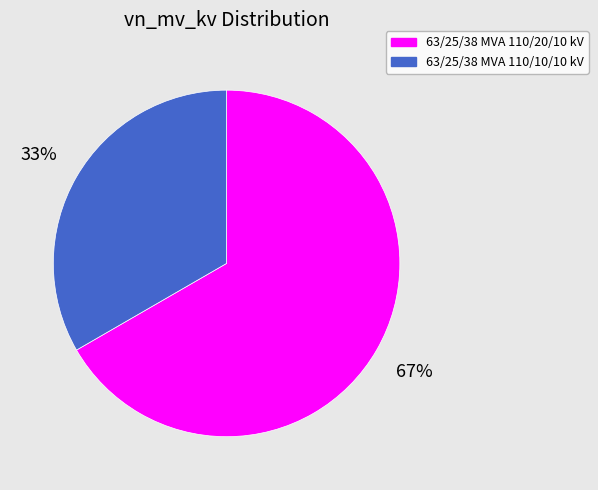

How many slices are in this pie chart?

2